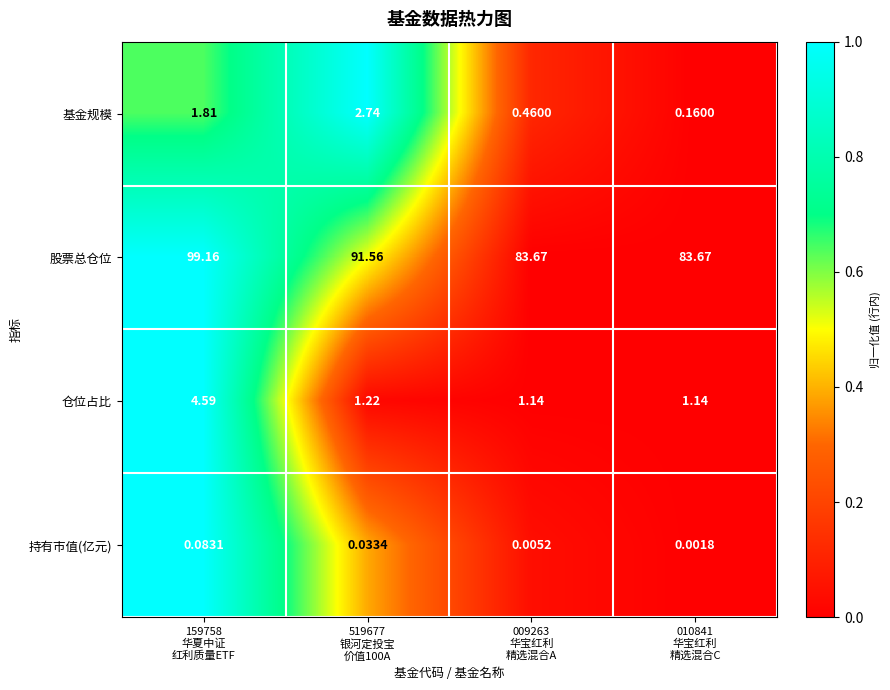

Which series has the largest range (max minus min)?

股票总仓位